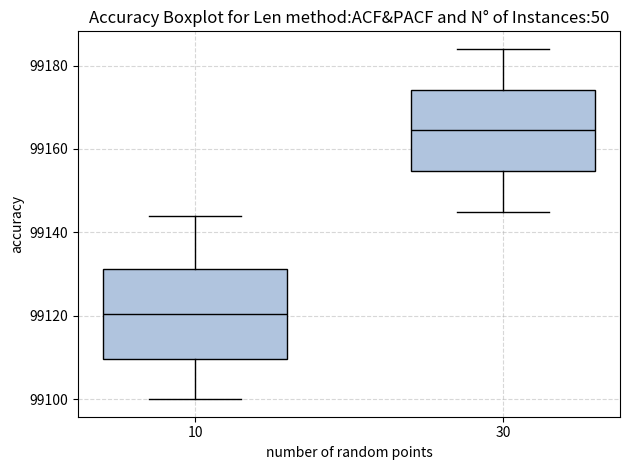

Which box has the lowest median line?

10